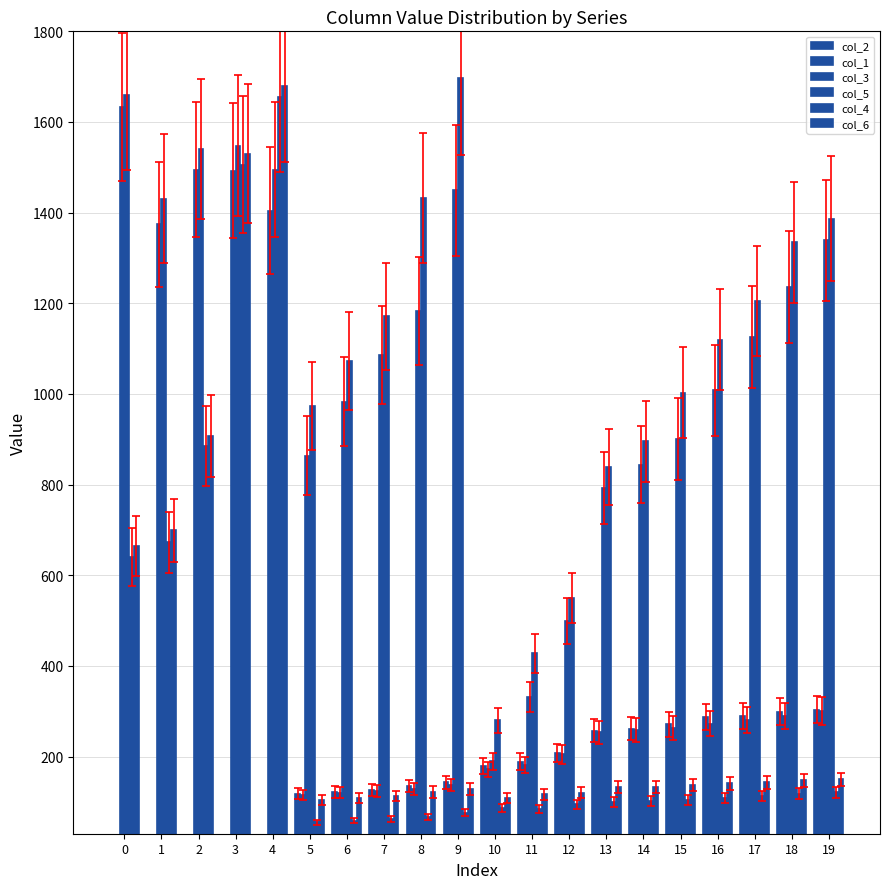

What is the value of the col_3 bar at the 8th from the left?

1086.0